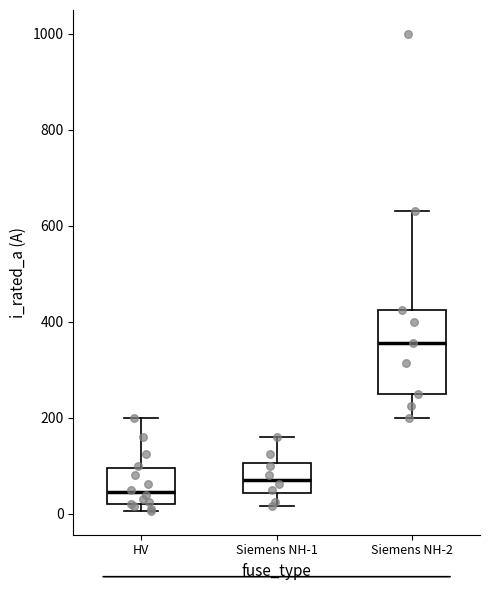

Which box is the tallest, from its lower edge to its upper edge?

Siemens NH-2